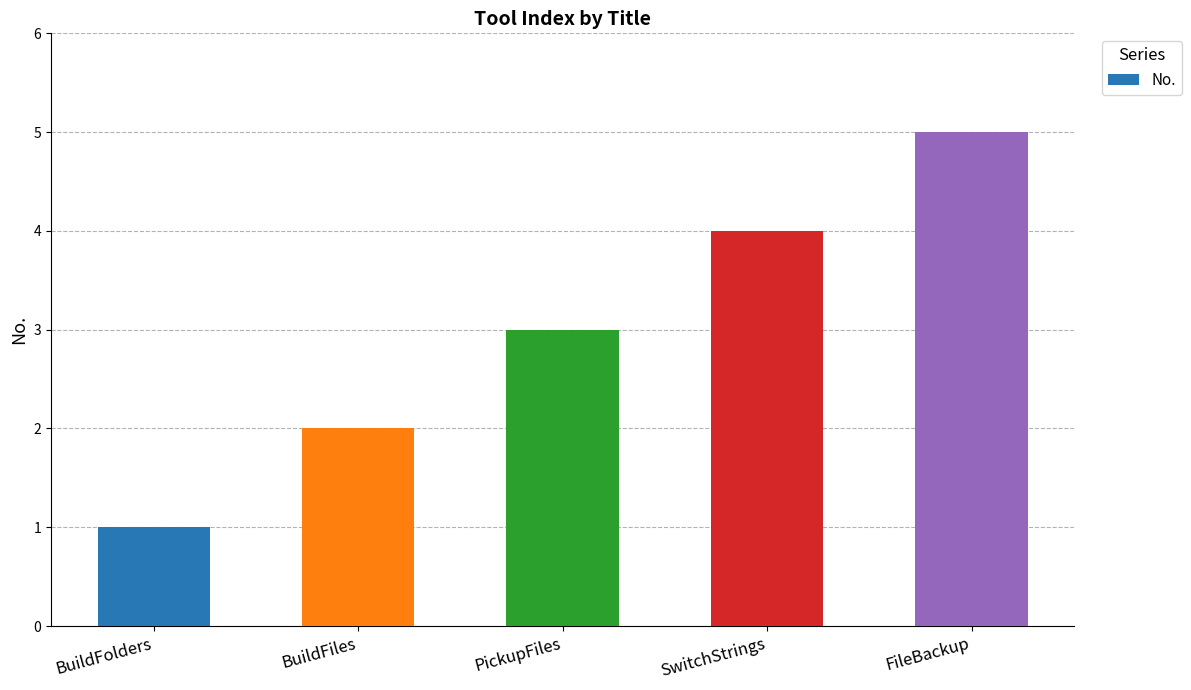

What is the average value?

3